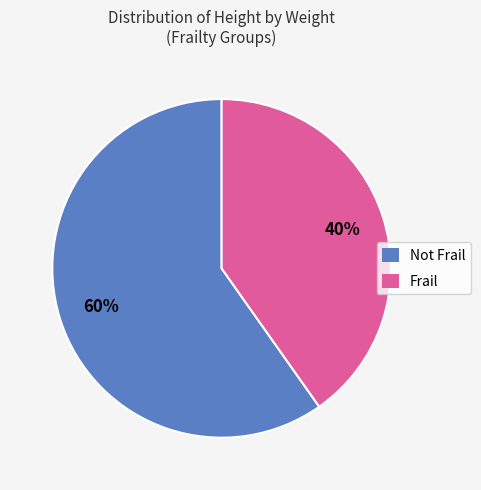

Count the number of slices in the pie.

2